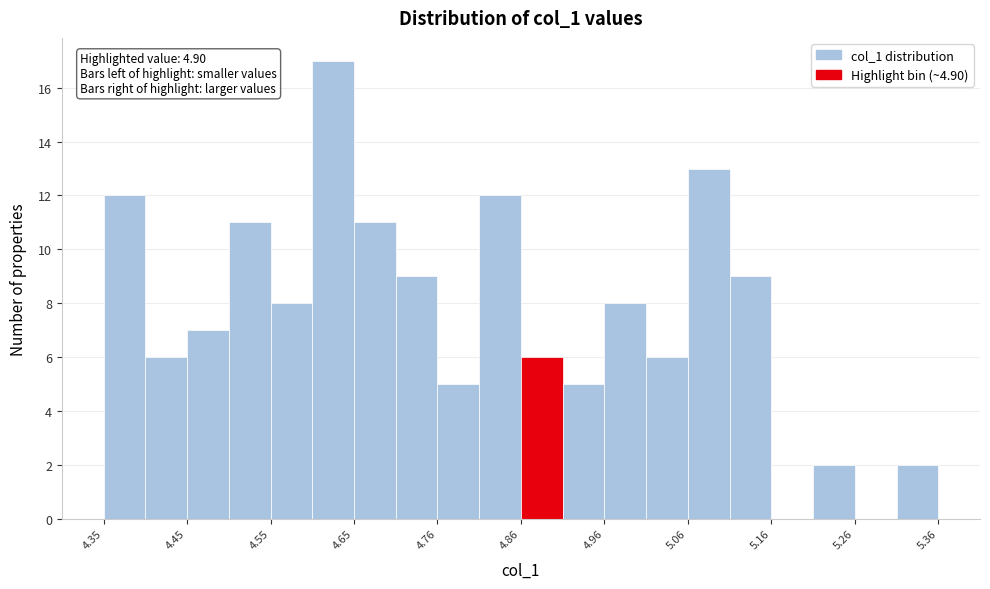

Around what value on the x-axis is the tallest bar? Give the approximate position of its centre, as read against the axis.

4.62